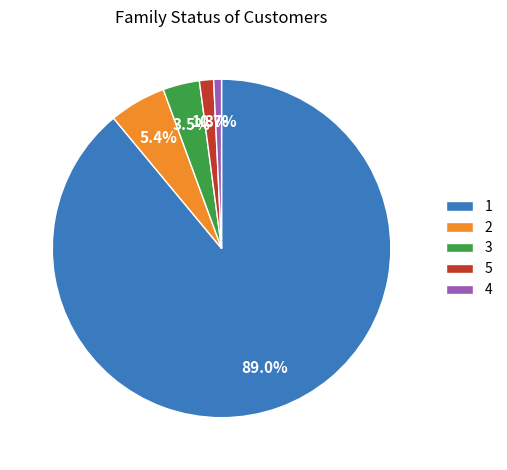

How many segments does this pie chart have?

5